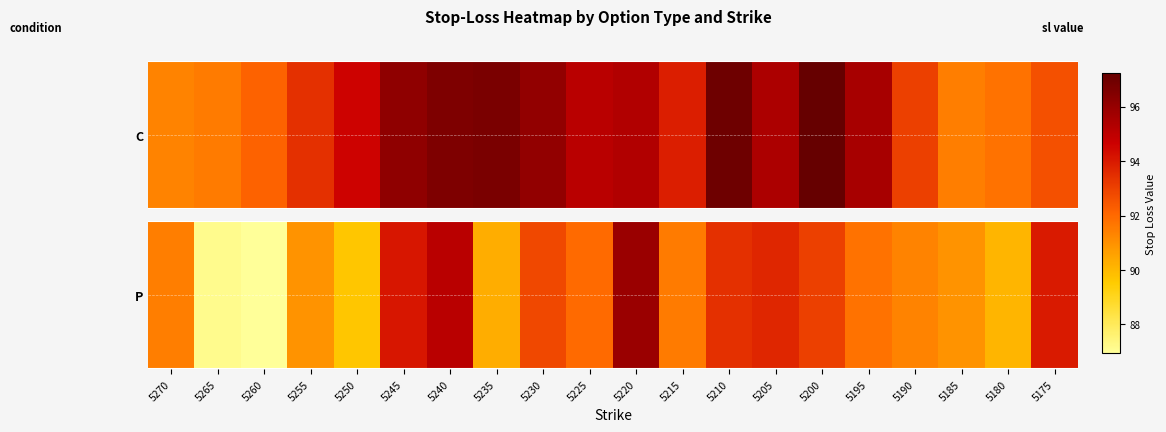

Which has a higher value, 5210 or 5245?

5245